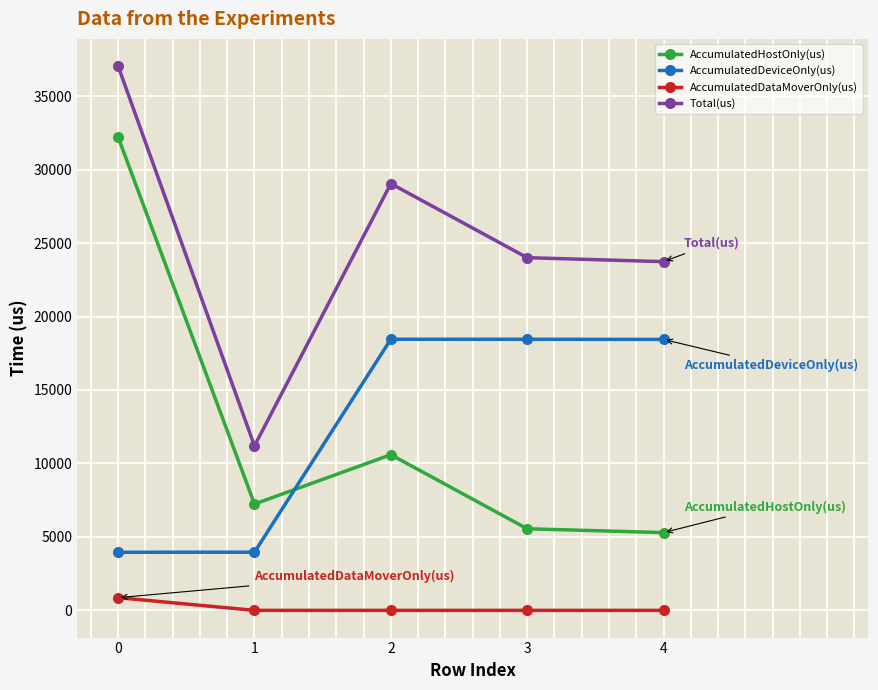

List the series in order of their peak value, highest first.

Total(us), AccumulatedHostOnly(us), AccumulatedDeviceOnly(us), AccumulatedDataMoverOnly(us)